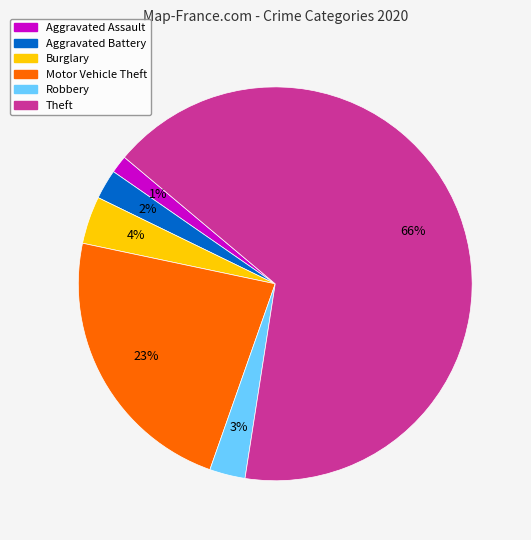

What percentage is the Robbery slice, to the nearest percent?

3%